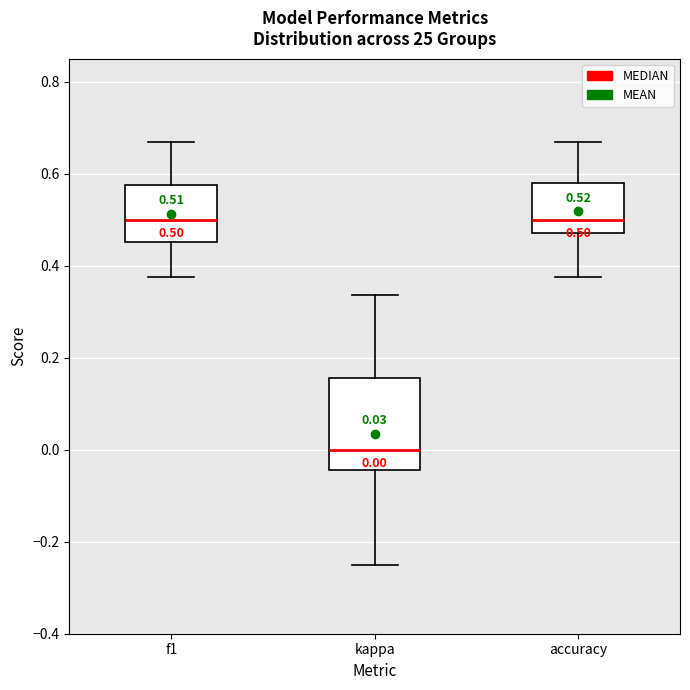

Comparing the boxes themselves (not the whiskers), which one is the tallest?

kappa